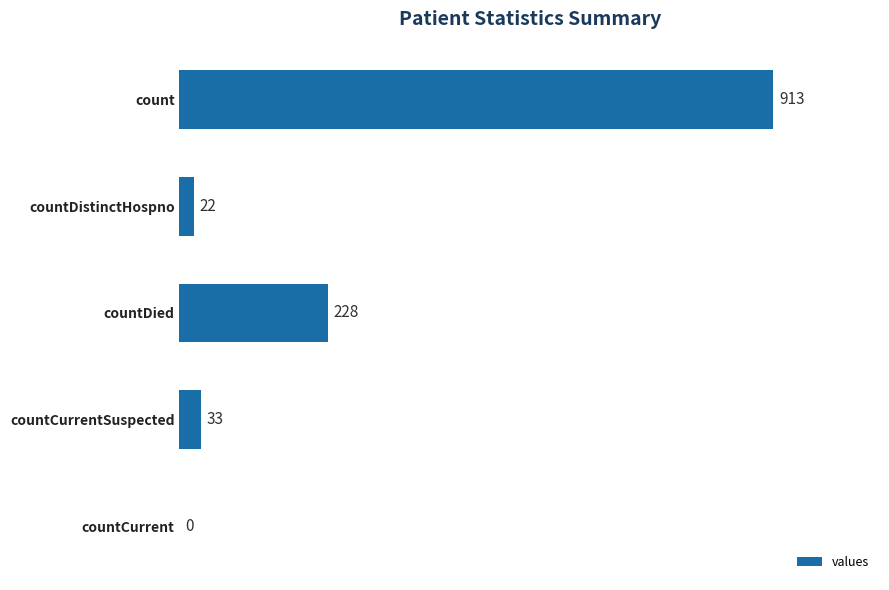

What is the sum of all values?

1196